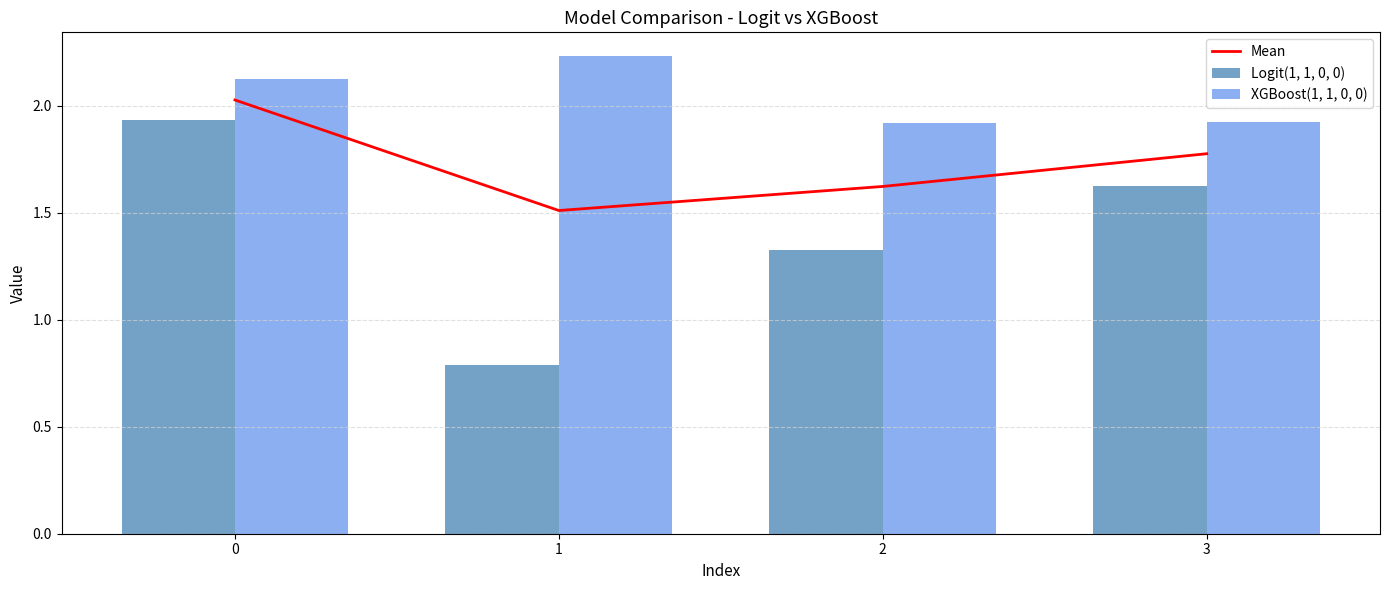

List the series in order of their overall mean, highest first.

XGBoost(1, 1, 0, 0), Mean, Logit(1, 1, 0, 0)